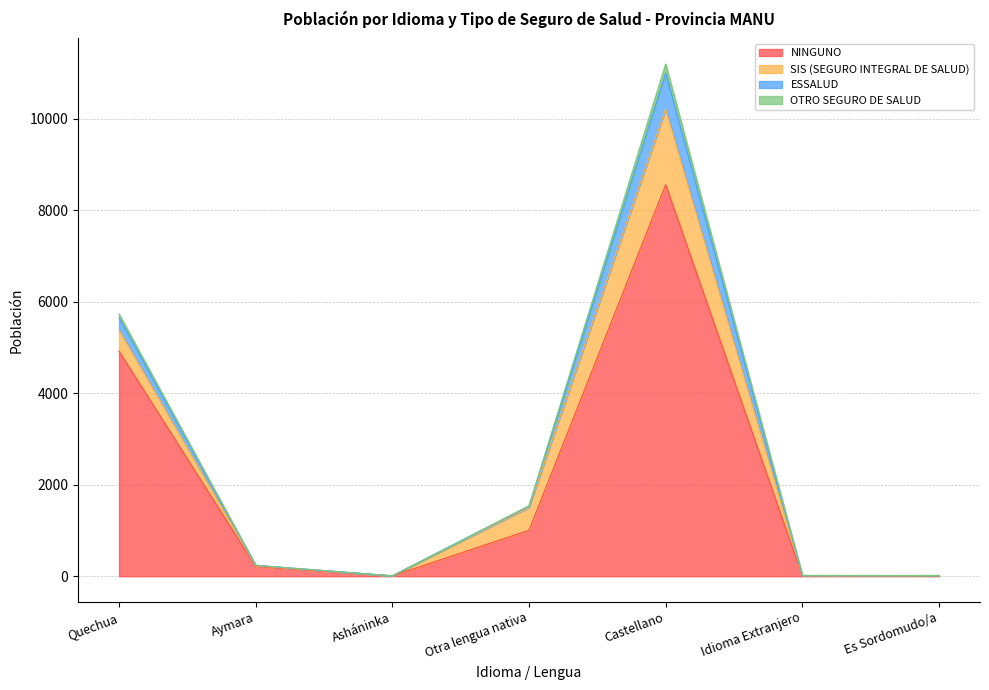

True or false: NINGUNO has a value of 4921 at Quechua.

True